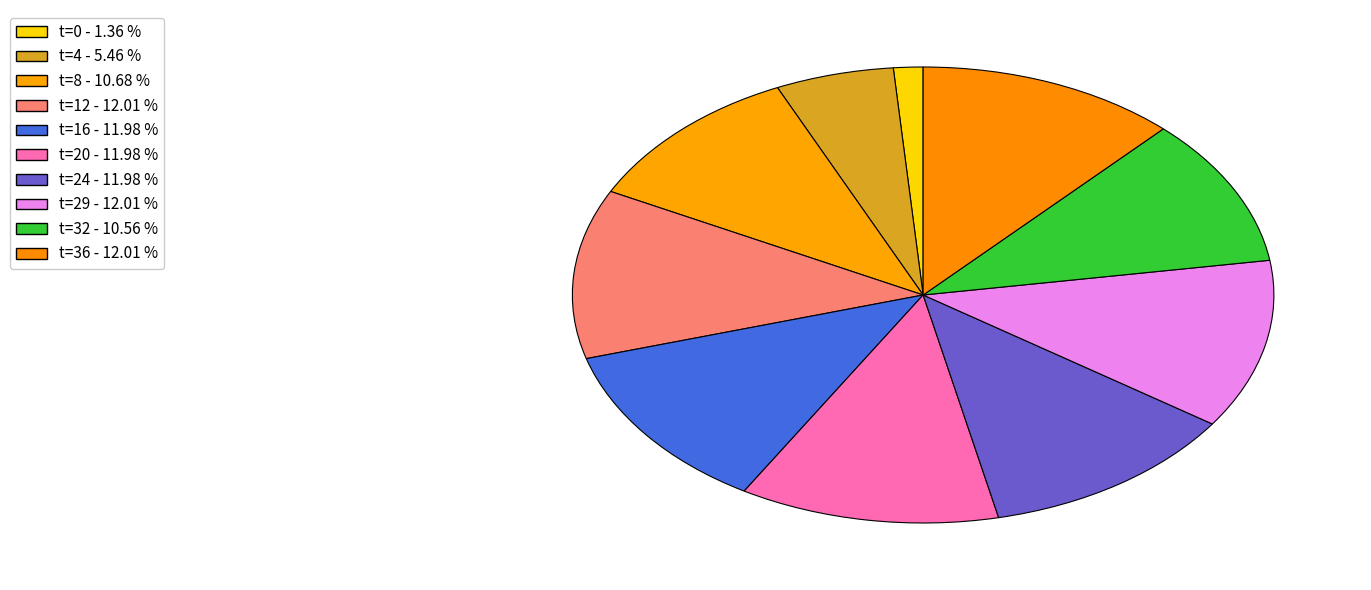

How many slices are in this pie chart?

10